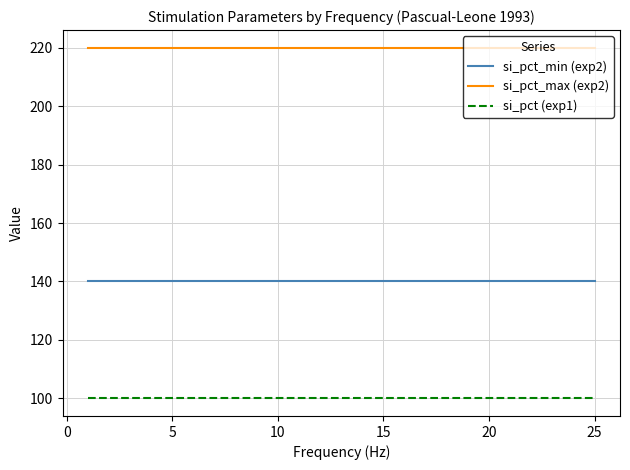

Count the number of categories in the chart.

6